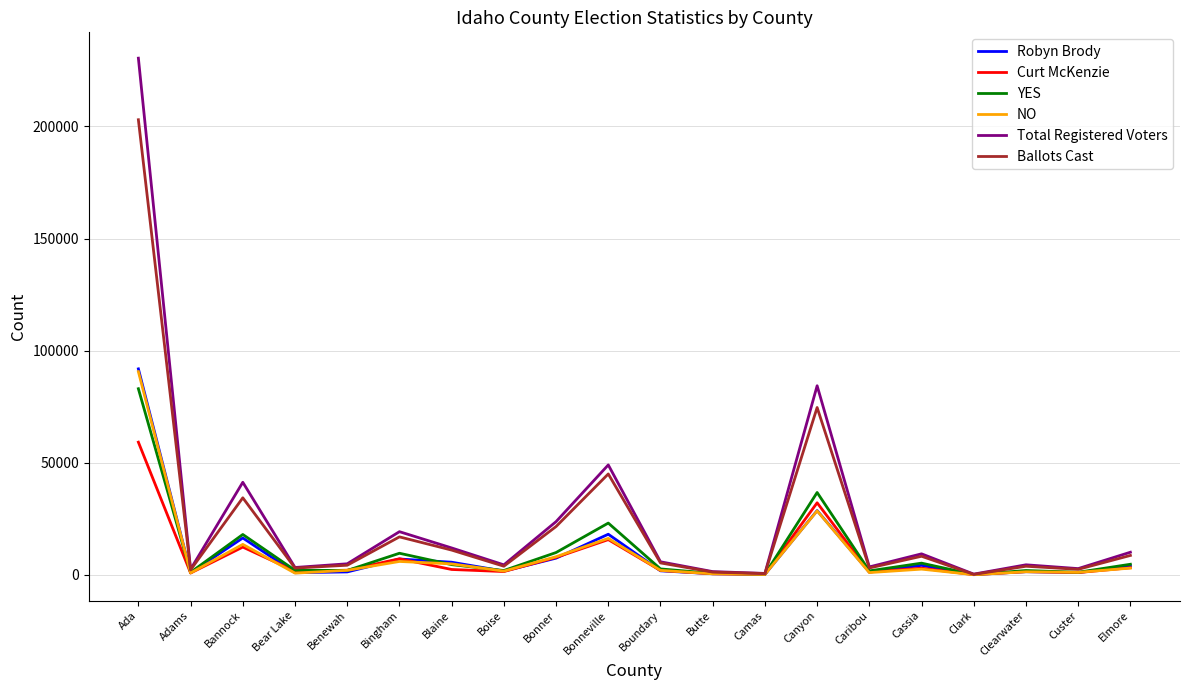

Which label corresponds to the largest value in the chart?

Ada